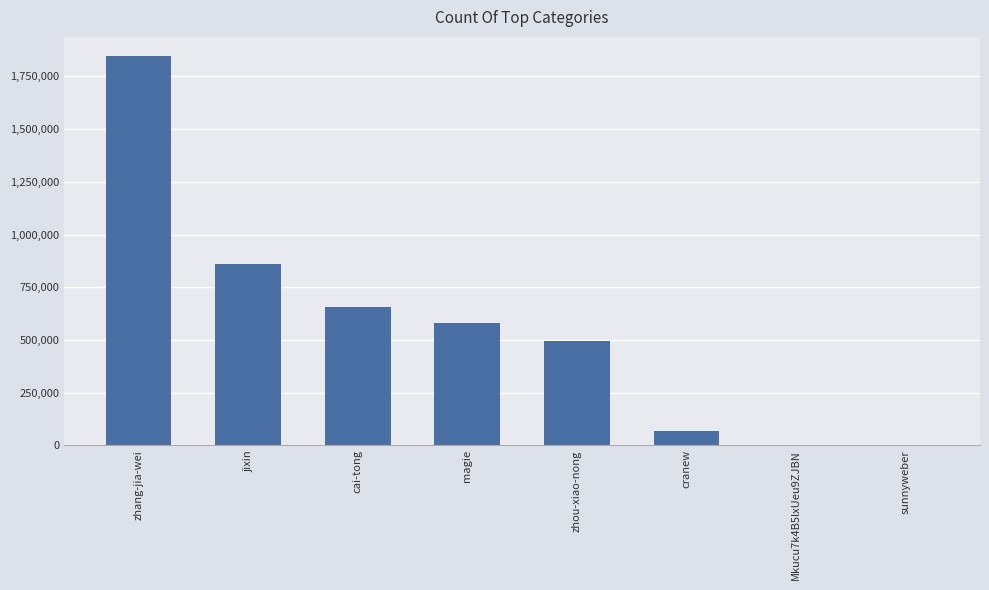

Which label corresponds to the largest value in the chart?

zhang-jia-wei